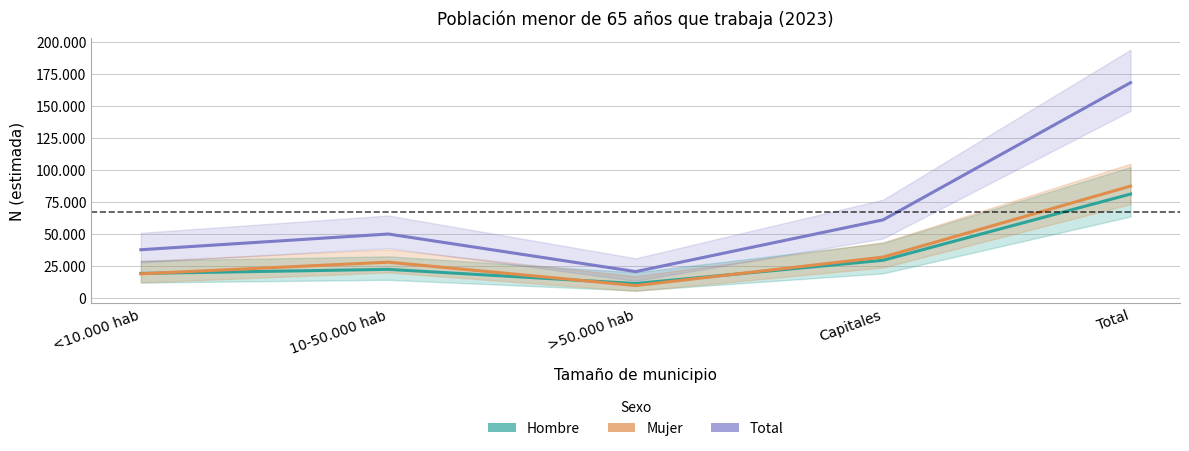

True or false: Hombre and Total intersect in this chart.

False